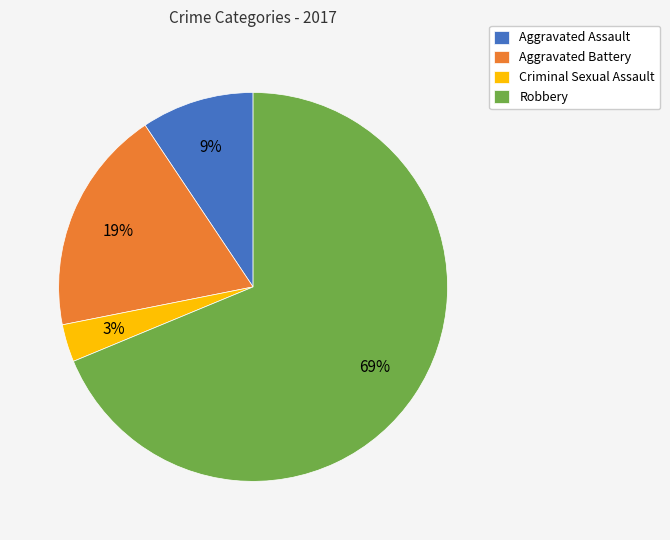

To the nearest percent, what portion does Robbery represent?

69%